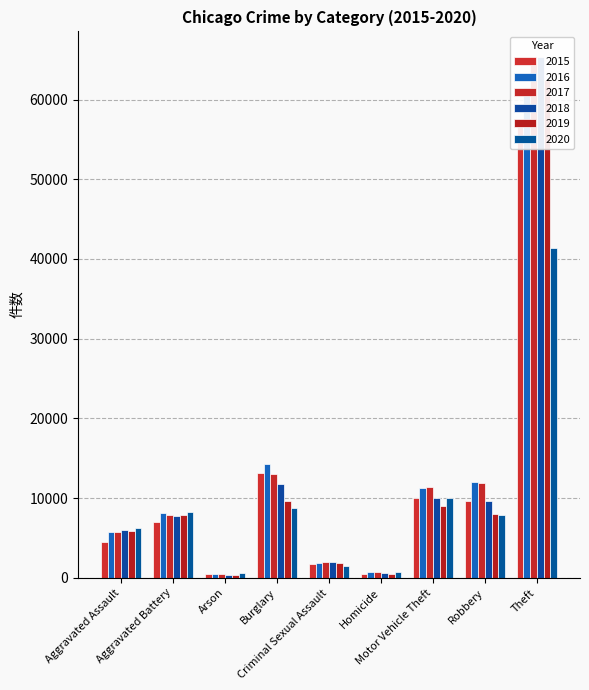

How many bars are there in total?

54